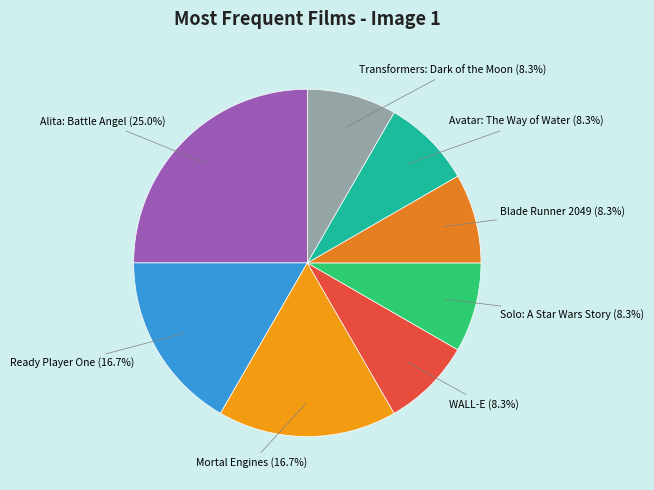

To the nearest percent, what is the average slice percentage?

12%